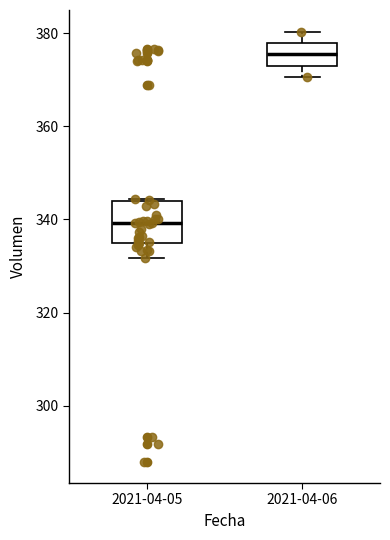

Which box's median line is the highest?

2021-04-06